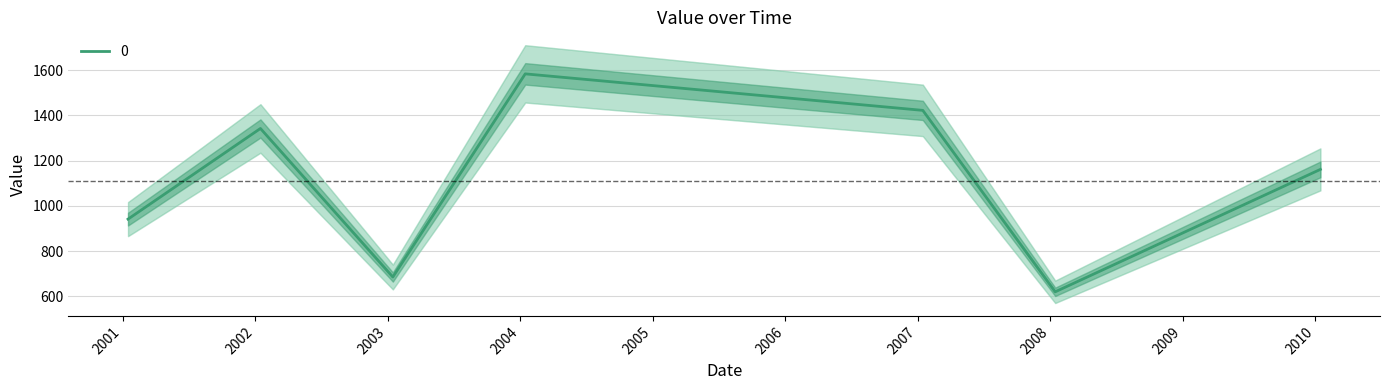

How many lines are shown in the chart?

1